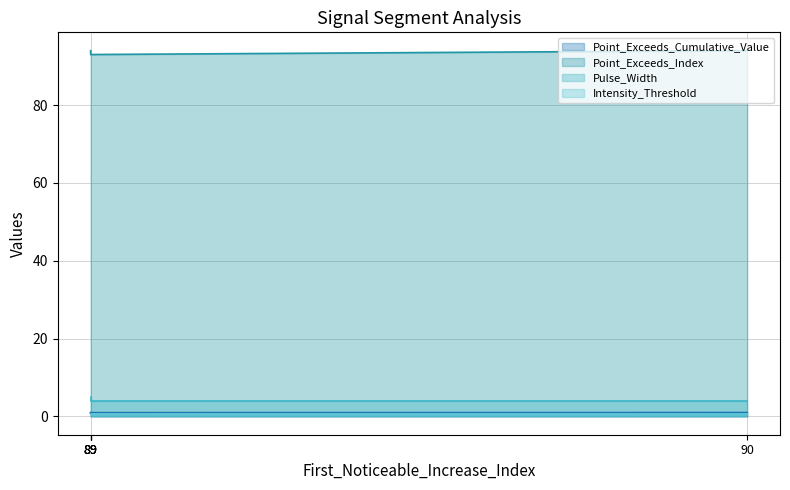

True or false: Point_Exceeds_Cumulative_Value and Pulse_Width cross at least once.

False